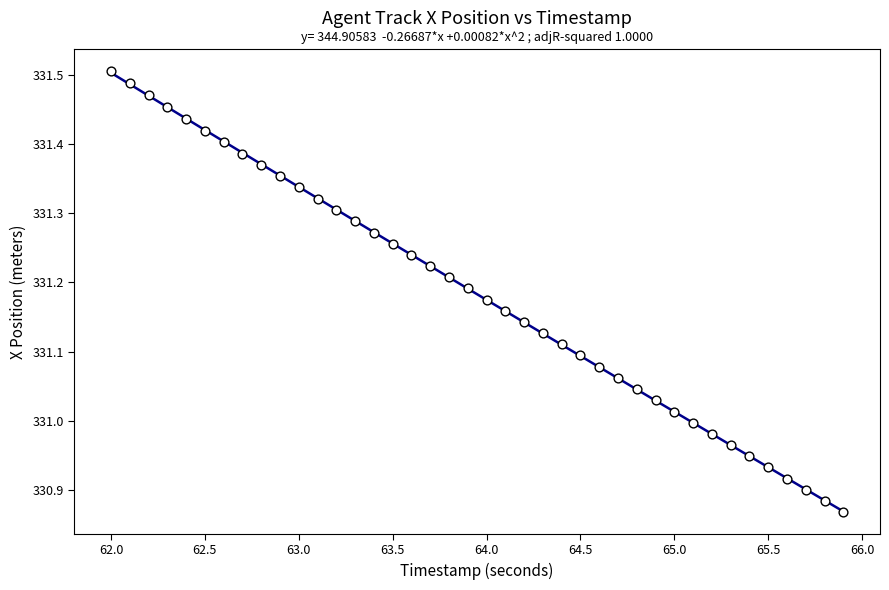

What is the range of Y values (max minus min)?

0.6